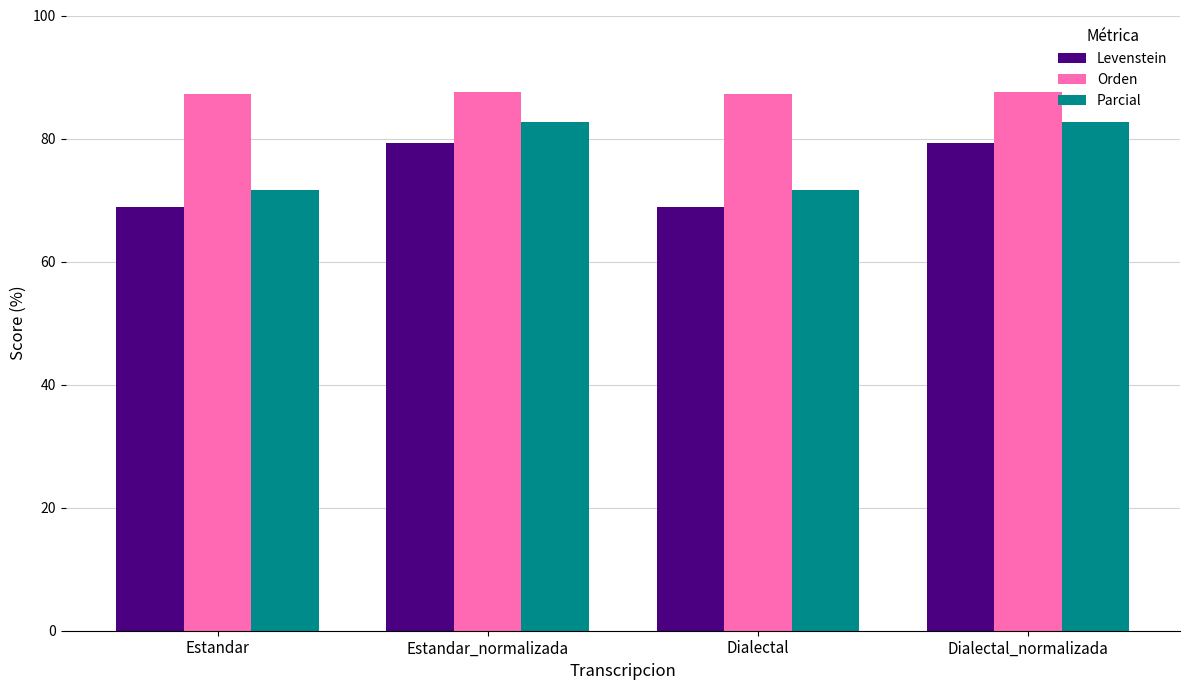

How many values in the Levenstein series exceed 79?

2